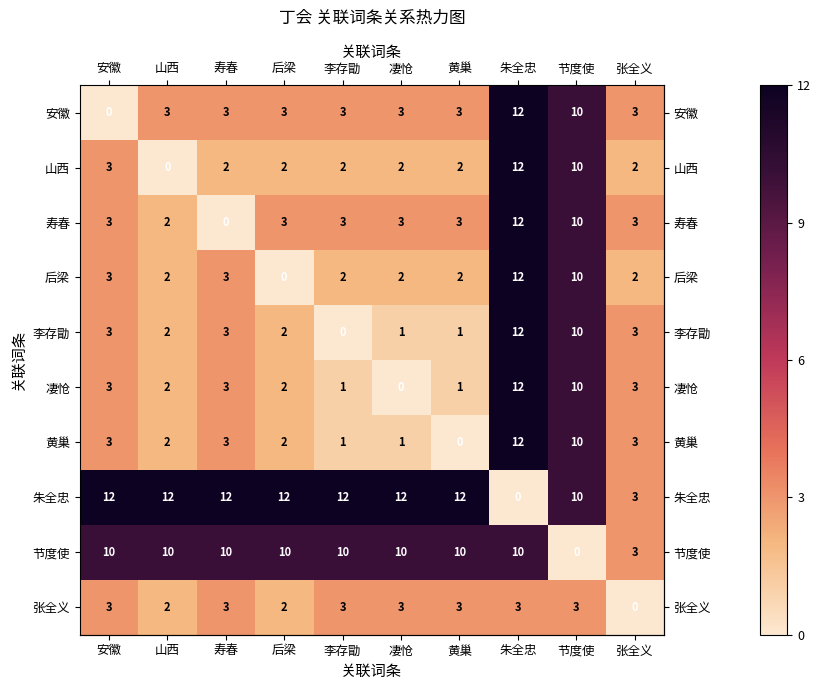

What value does the 凄怆 series have at 寿春?

3